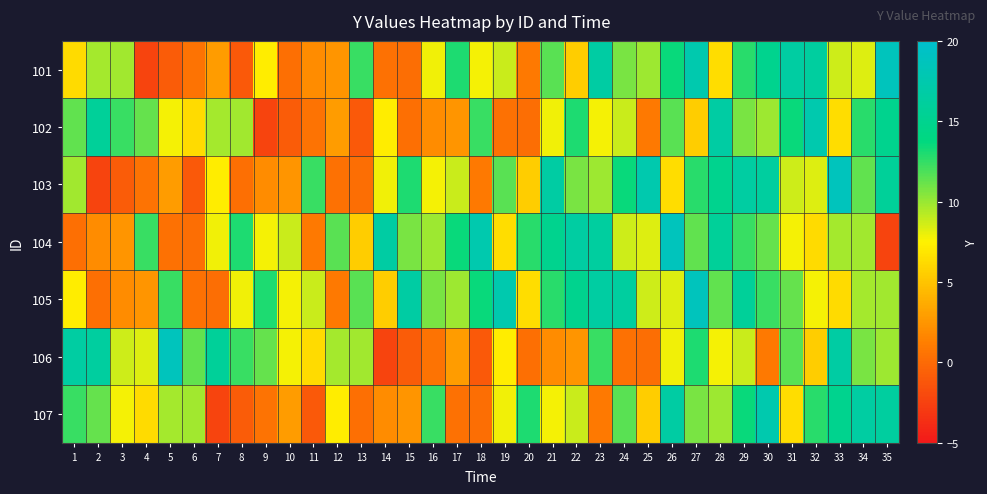

What is the total value across all series at 17?

51.2